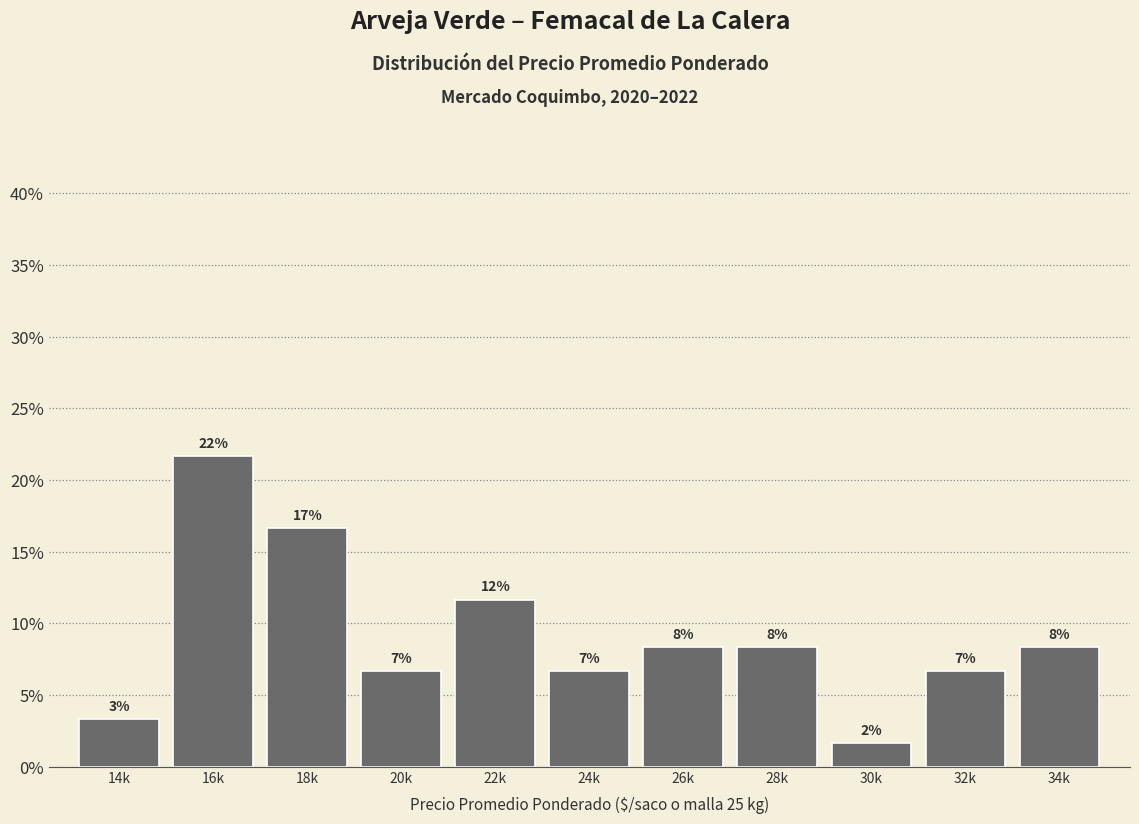

Are the bars horizontal?

No